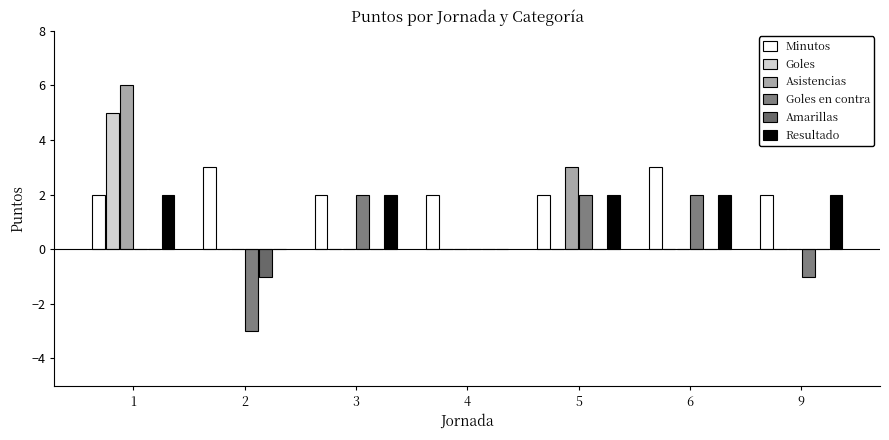

Count the number of categories in the chart.

7